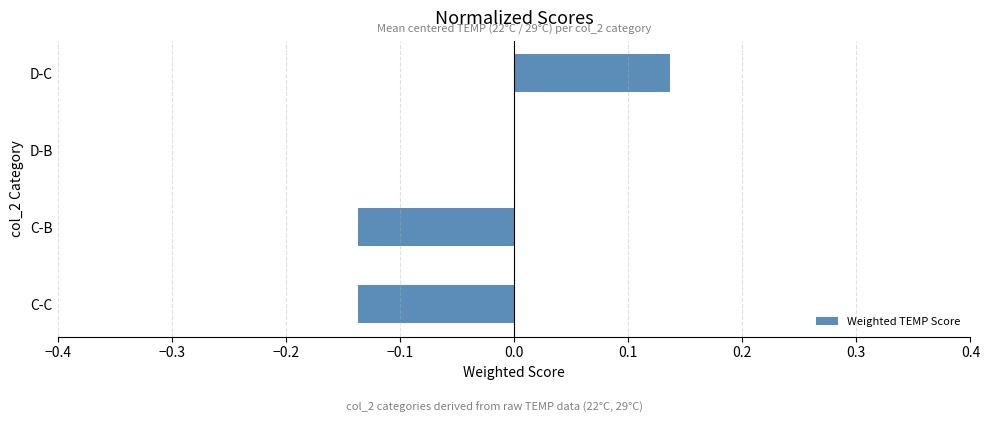

True or false: the data shows 0.0 at D-B.

True